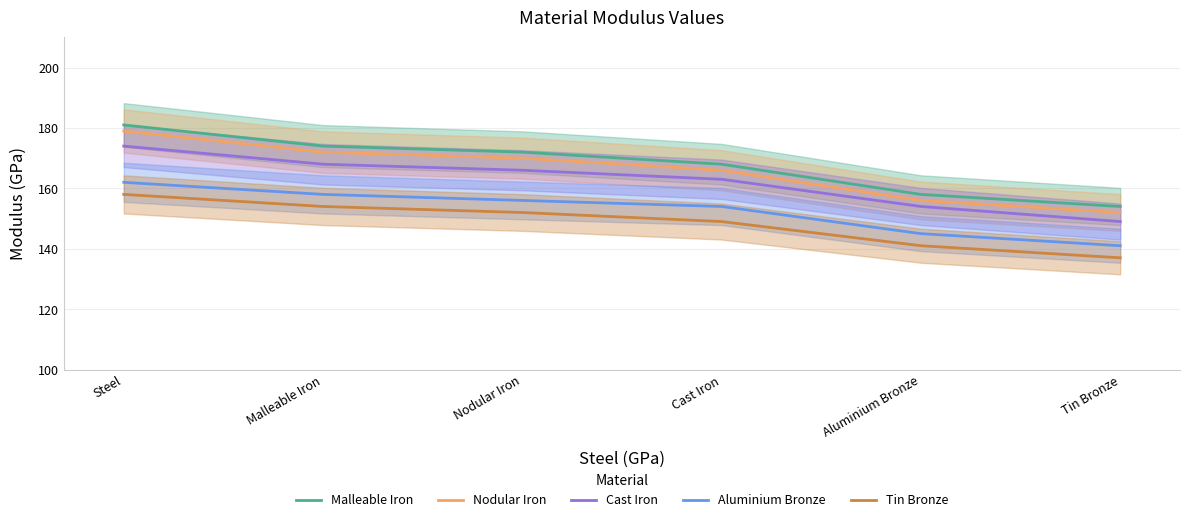

Does the chart display data point markers on the line(s)?

No